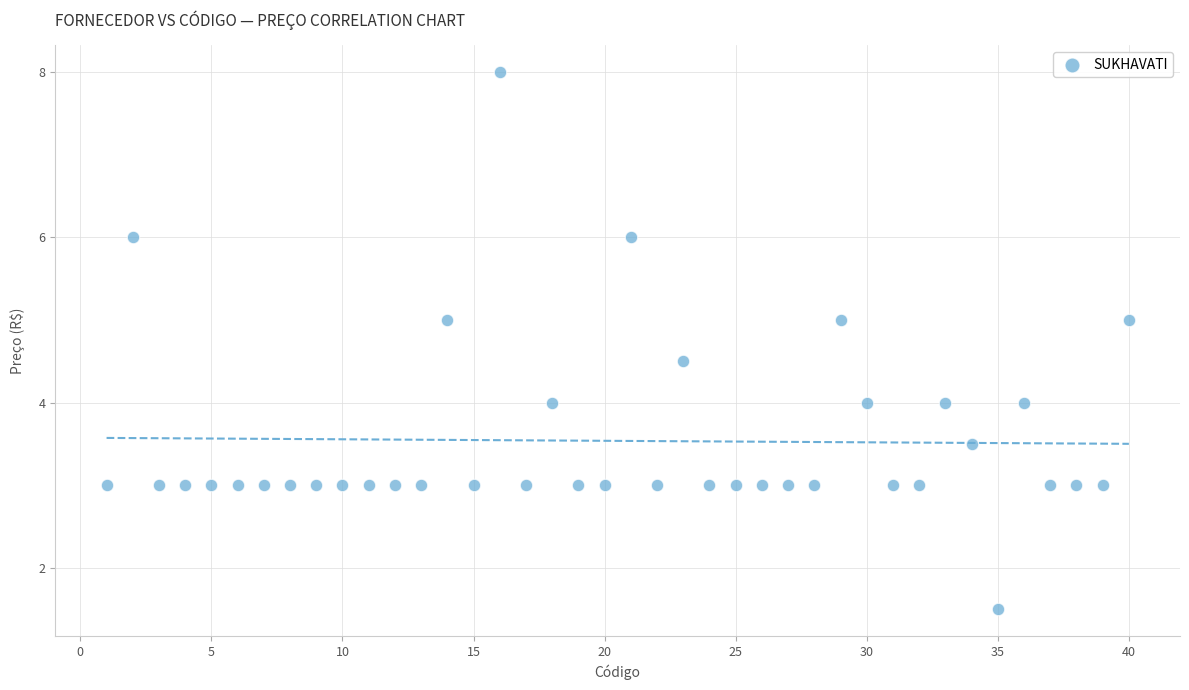

What is the range of X values (max minus min)?

39.0